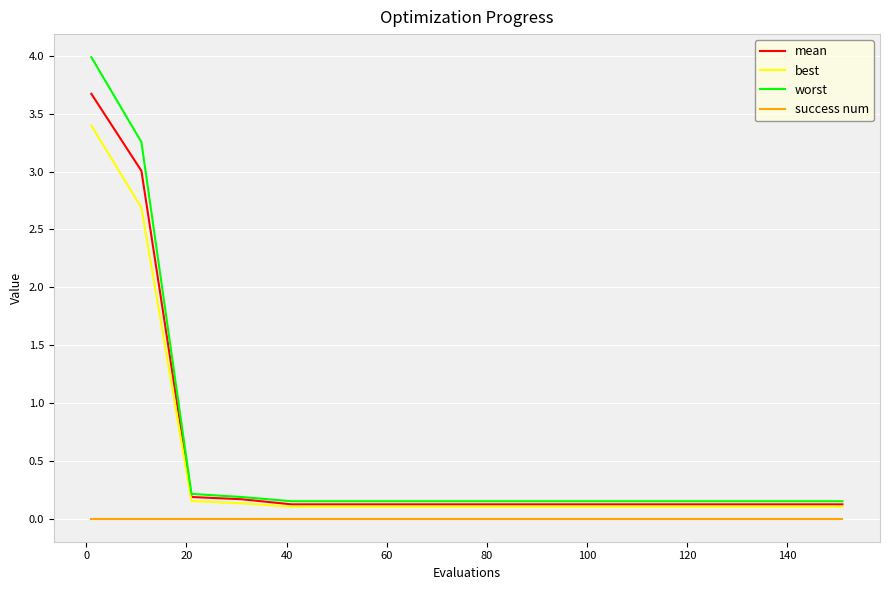

At how many categories does at least one series exceed 2?

2